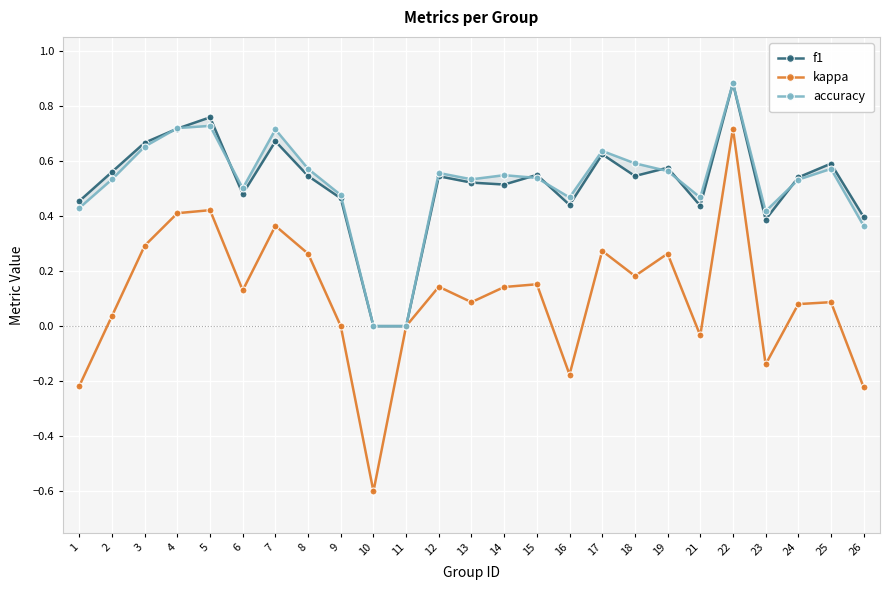

Count the f1 values in the range 0 to 1.

25